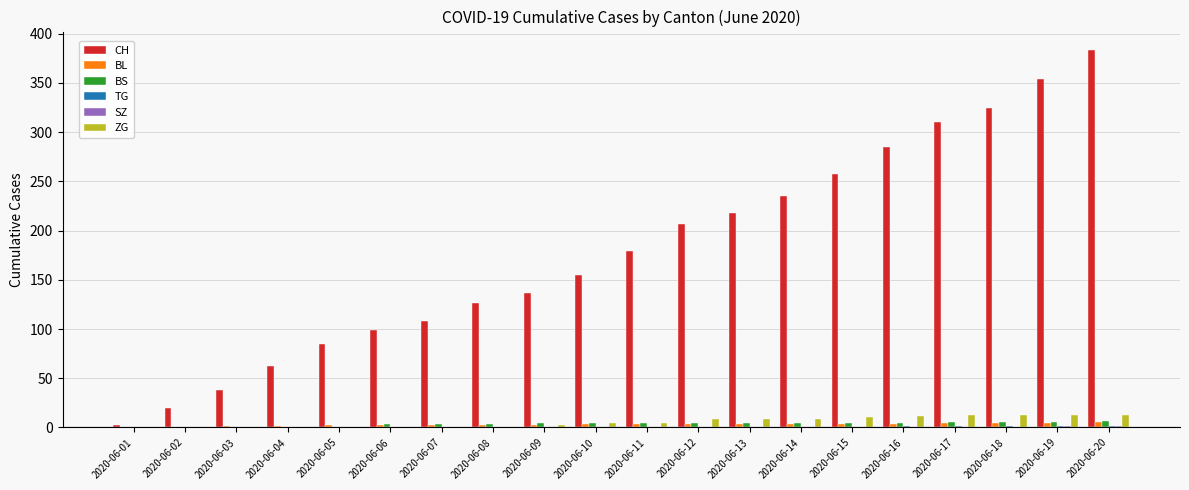

Which series changed the most between 2020-06-01 and 2020-06-13?

CH